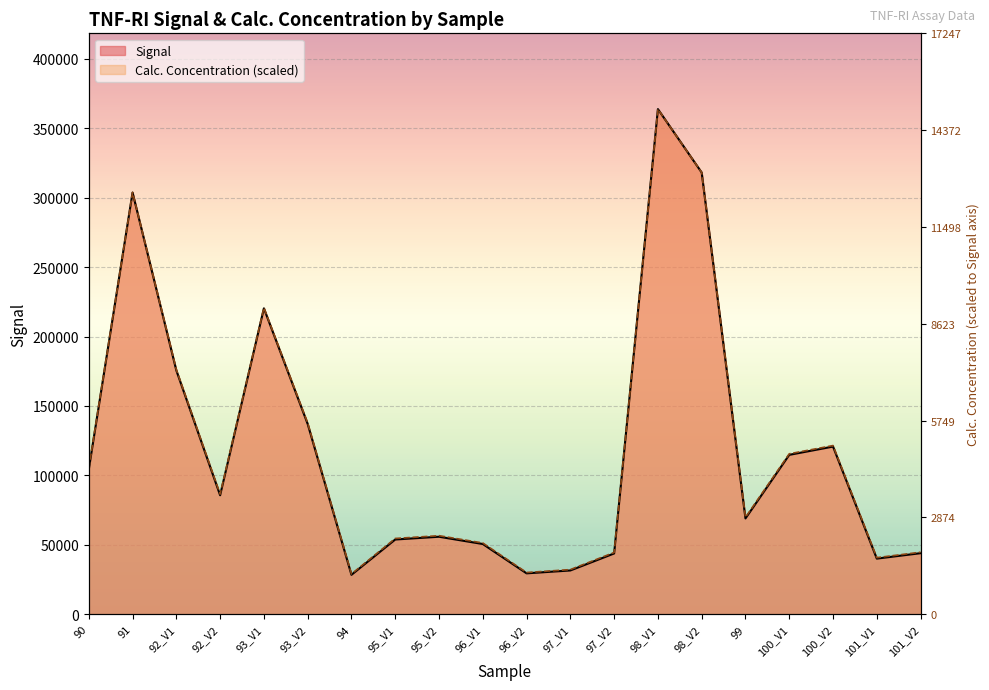

Rank the series by their maximum value, from highest to lowest.

Signal, Calc. Concentration